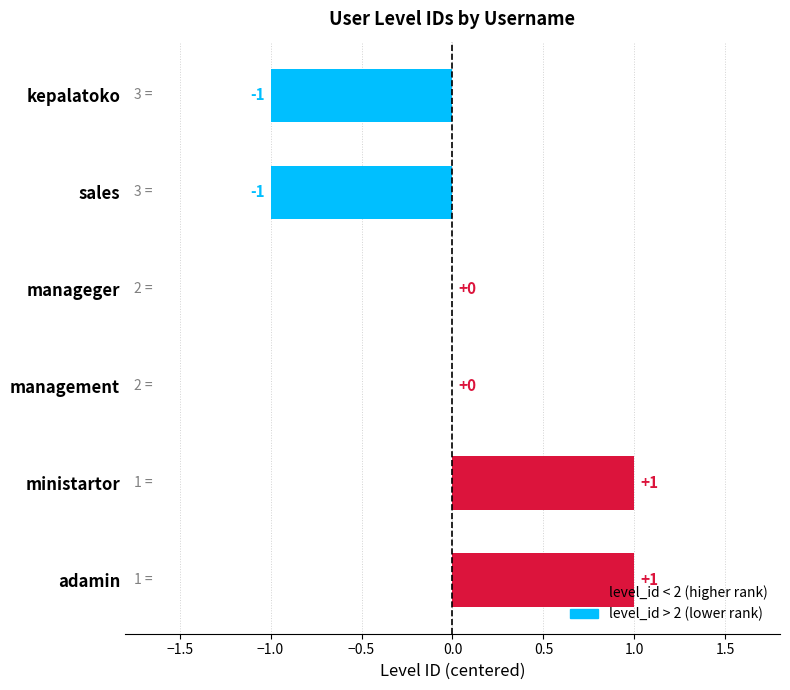

How many values are between -1 and 1?

6